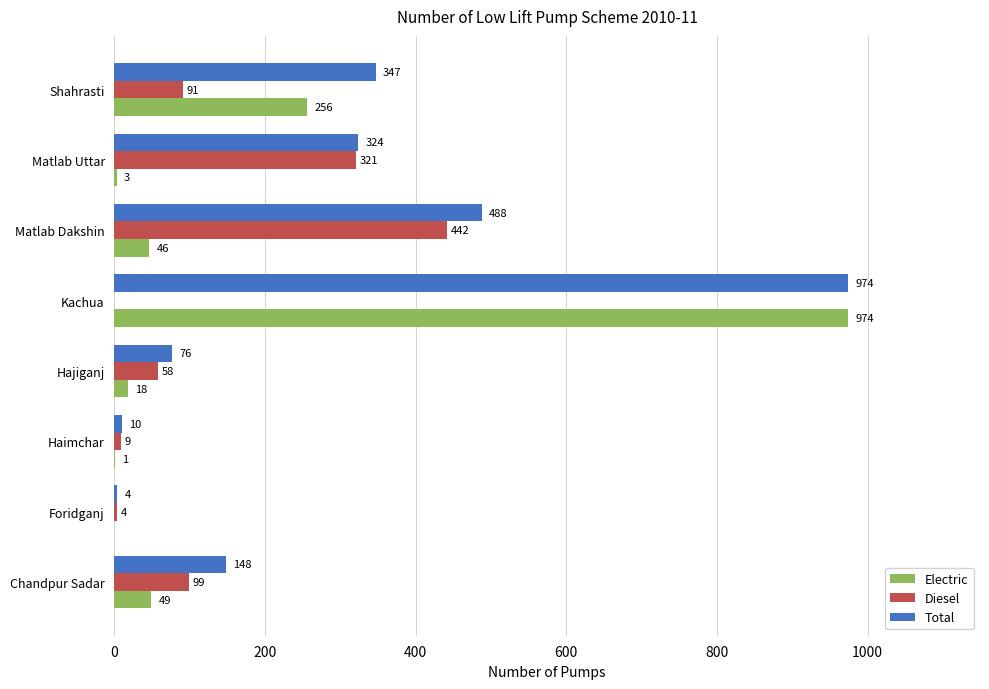

Between Matlab Dakshin and Shahrasti, which series saw the biggest shift?

Diesel